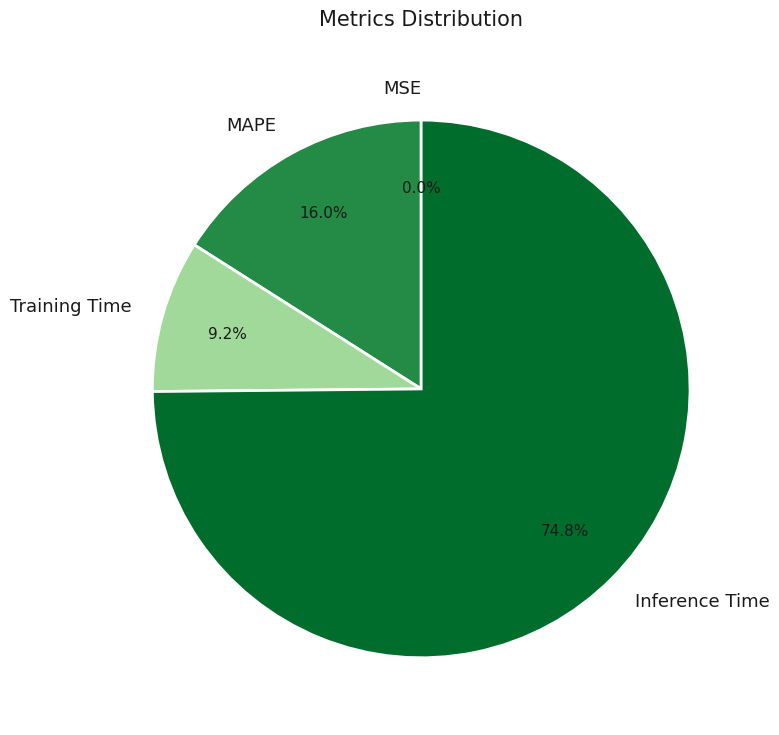

To the nearest percent, what is the difference between the Inference Time and Training Time slice percentages?

66%